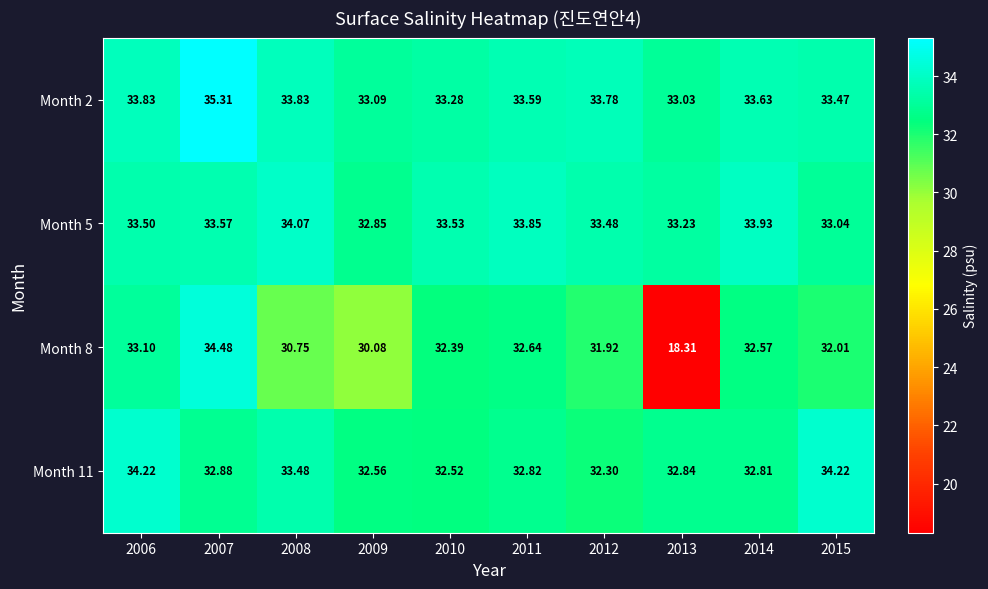

What is the total value across all series at 2009?

128.6